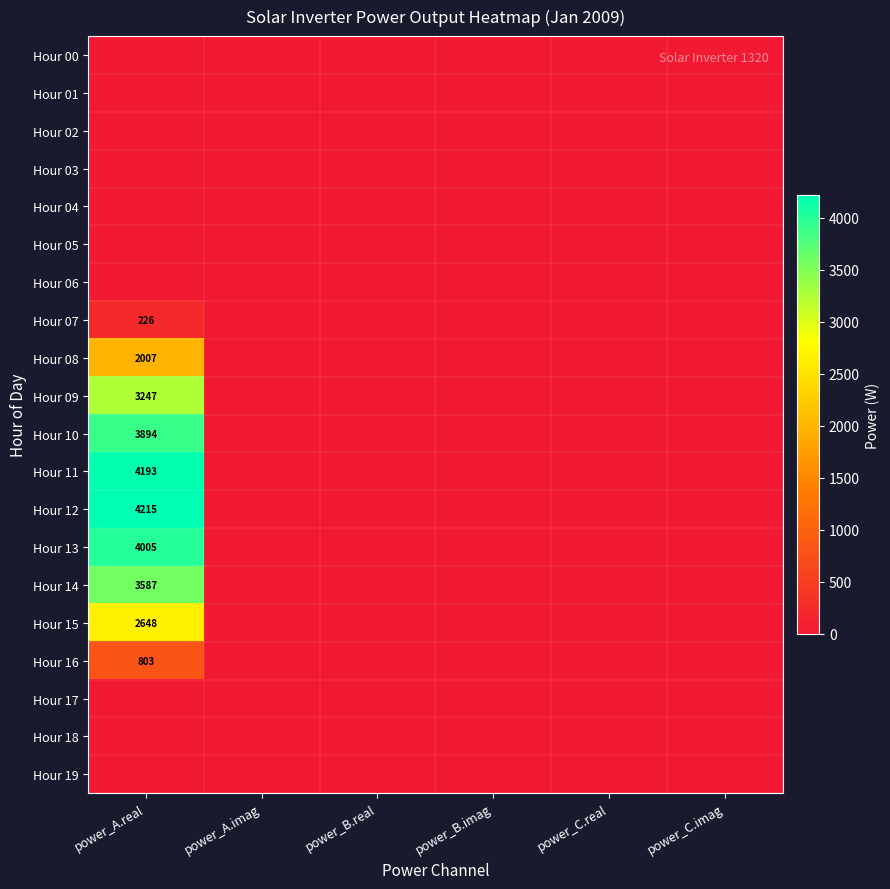

What is the maximum value for Hour 09?

3246.8